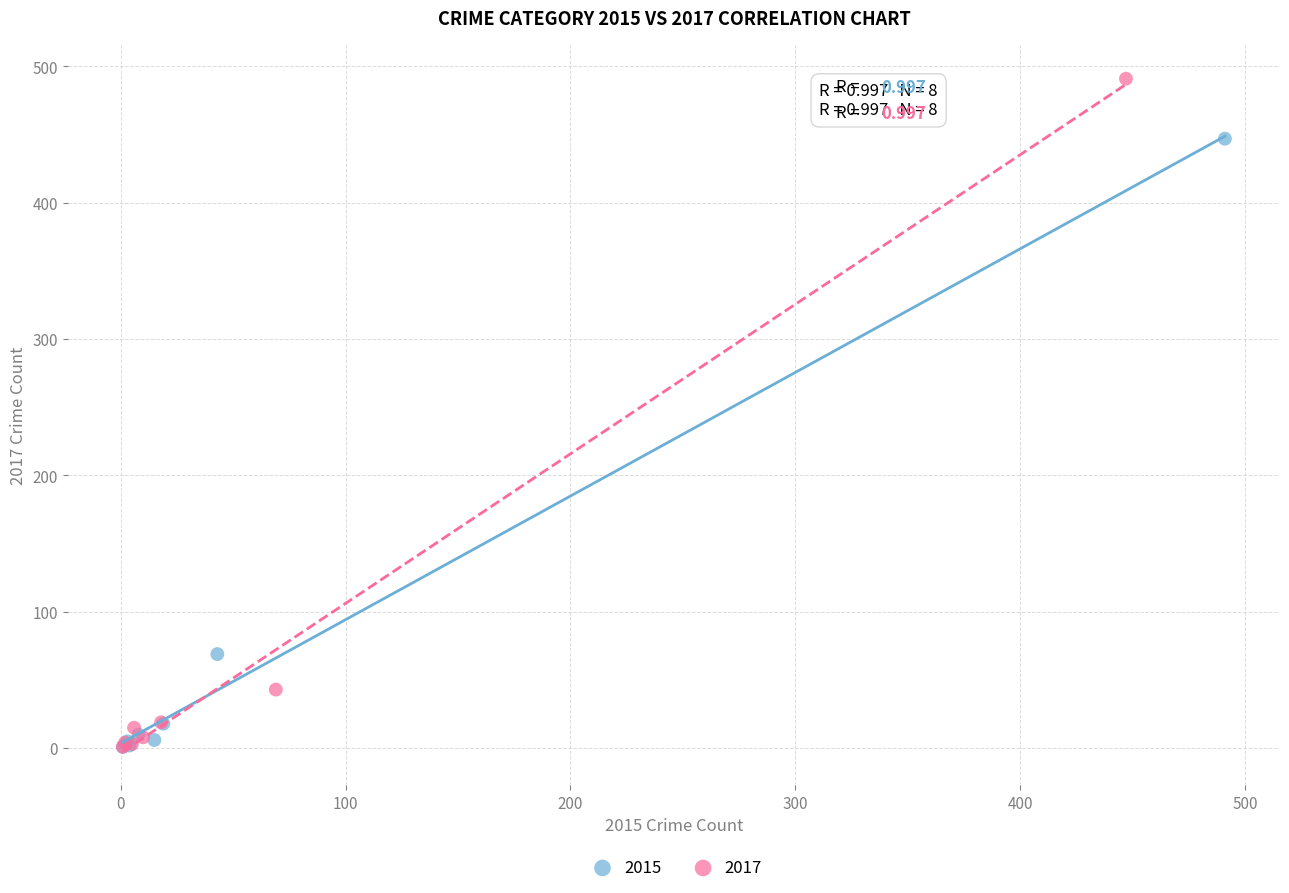

Which series has the largest Y range (max minus min)?

2017